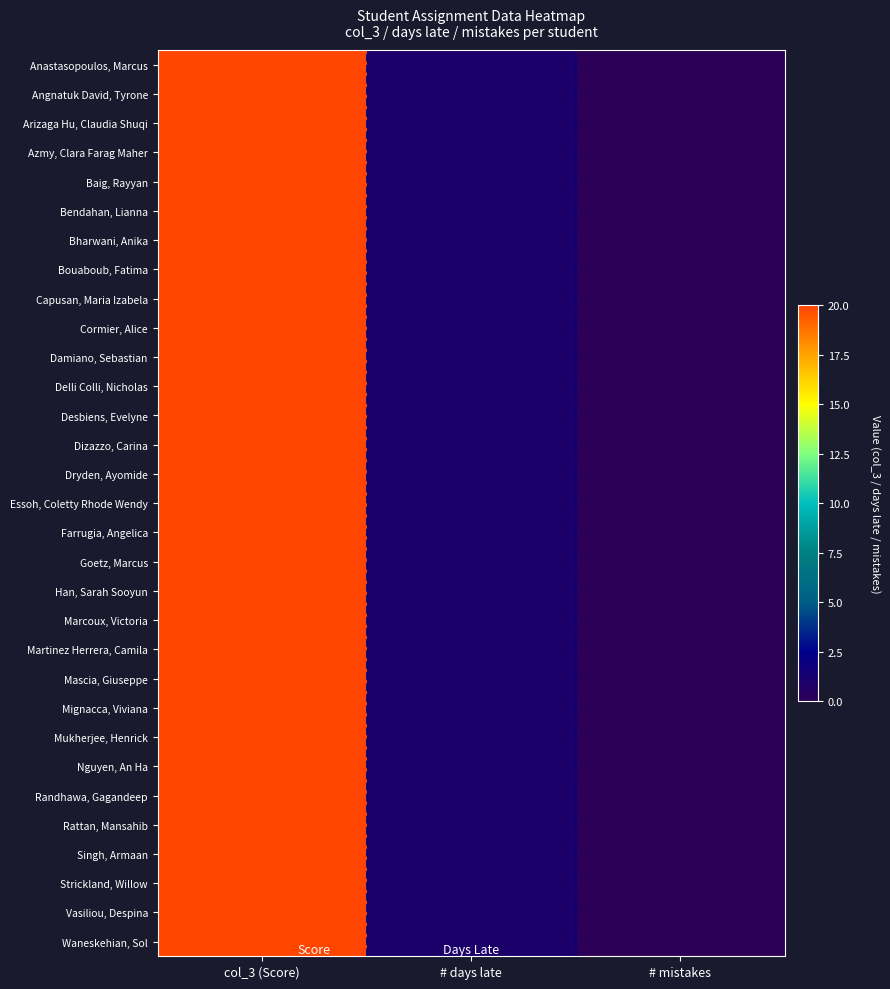

Which series changed the most between col_3 (Score) and # days late?

Anastasopoulos, Marcus